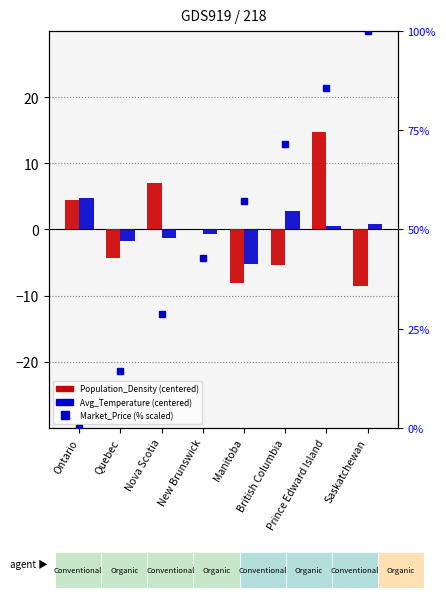

True or false: Population_Density has a value of -3.3 at Manitoba.

False